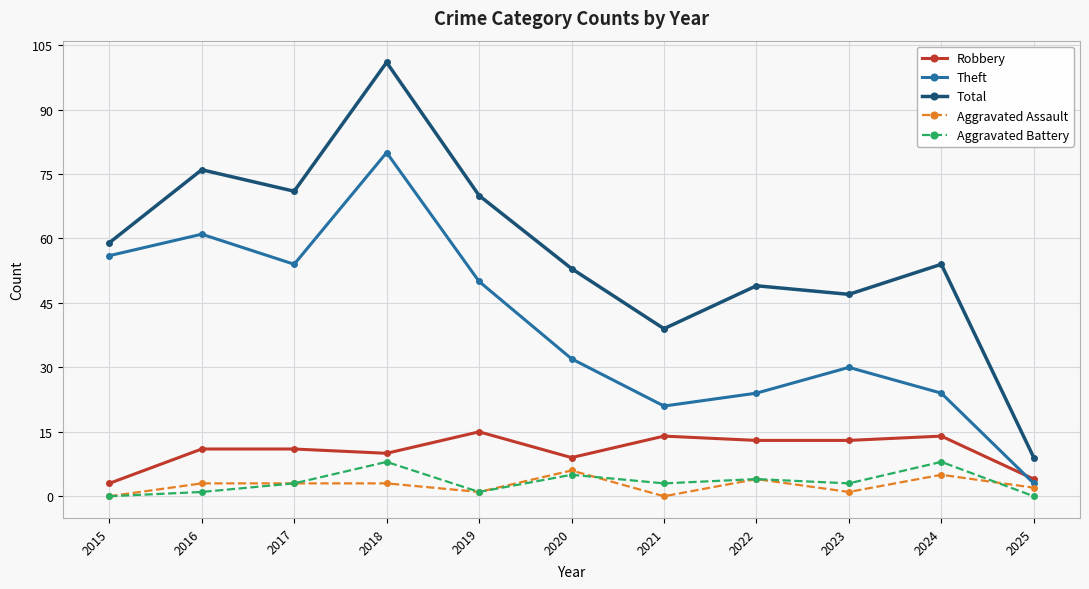

At which category does Total reach its first local valley?

2017